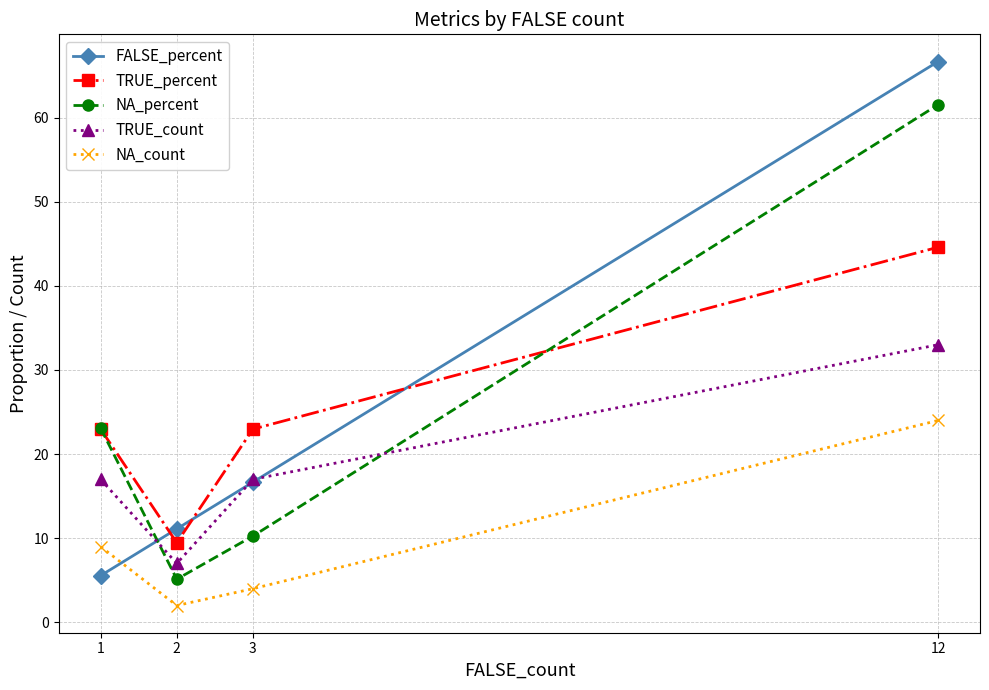

What is the sum of all TRUE_percent values?

100.0